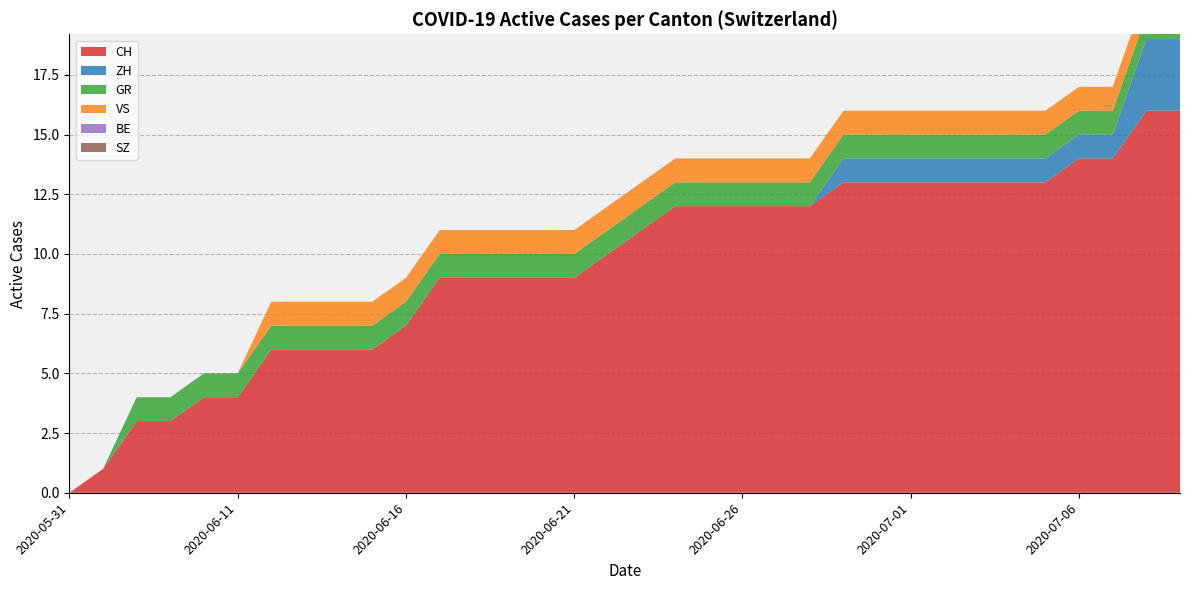

Reading left to right, extract all data points from this chart.

CH: 0	1	3	3	4	4	6	6	6	6	7	9	9	9	9	9	10	11	12	12	12	12	12	13	13	13	13	13	13	13	14	14	16	16
ZH: 0	0	0	0	0	0	0	0	0	0	0	0	0	0	0	0	0	0	0	0	0	0	0	1	1	1	1	1	1	1	1	1	3	3
GR: 0	0	1	1	1	1	1	1	1	1	1	1	1	1	1	1	1	1	1	1	1	1	1	1	1	1	1	1	1	1	1	1	1	1
VS: 0	0	0	0	0	0	1	1	1	1	1	1	1	1	1	1	1	1	1	1	1	1	1	1	1	1	1	1	1	1	1	1	1	1
BE: 0	0	0	0	0	0	0	0	0	0	0	0	0	0	0	0	0	0	0	0	0	0	0	0	0	0	0	0	0	0	0	0	0	0
SZ: 0	0	0	0	0	0	0	0	0	0	0	0	0	0	0	0	0	0	0	0	0	0	0	0	0	0	0	0	0	0	0	0	0	0